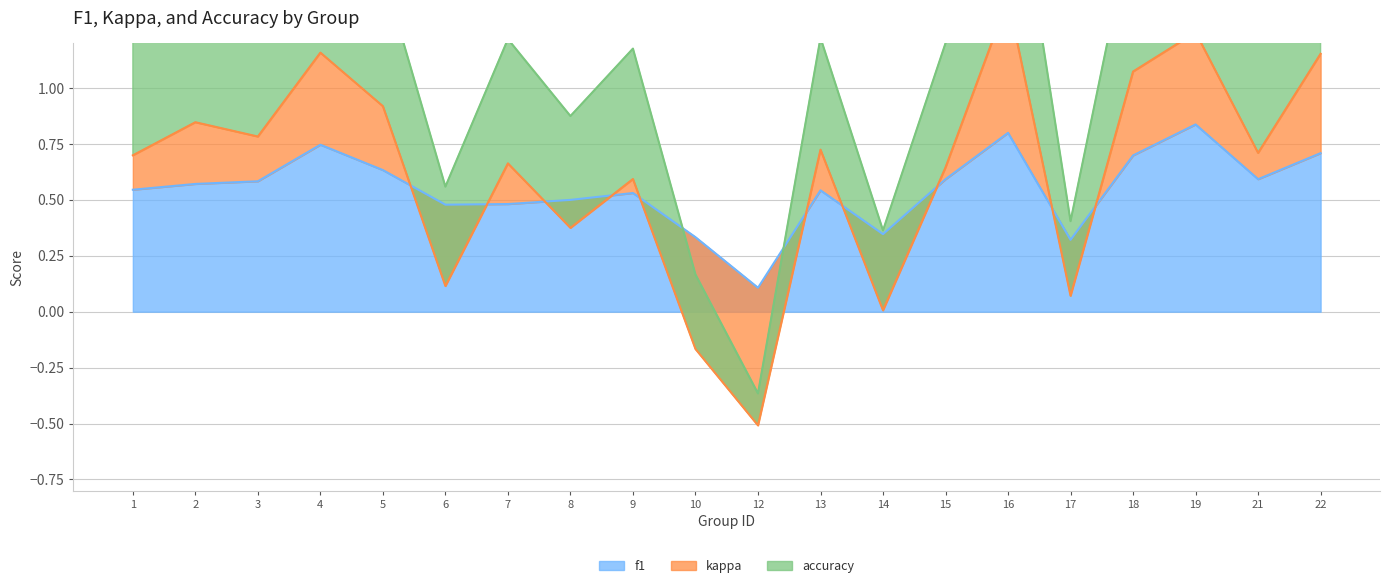

Where is kappa nearest to the value 0?

14